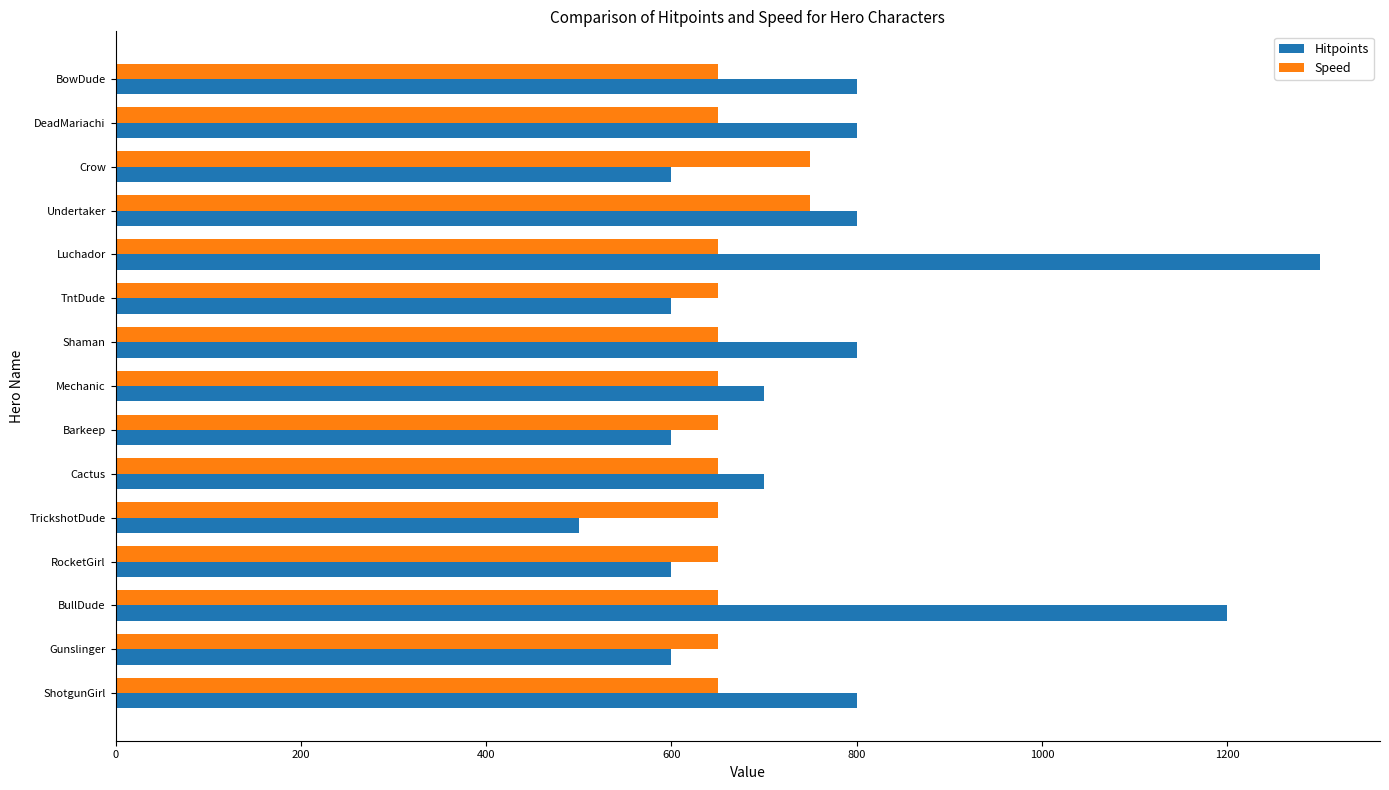

Rank the series by their maximum value, from lowest to highest.

Speed, Hitpoints